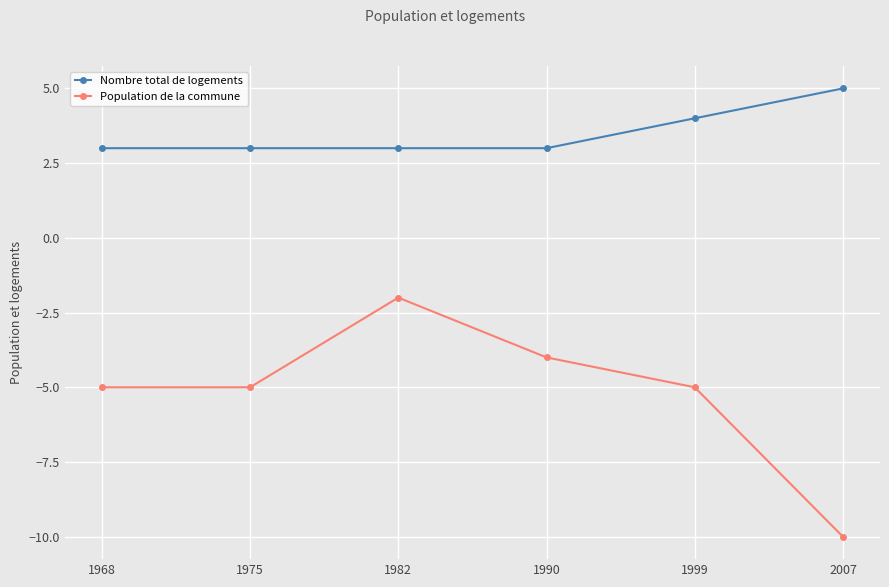

Count the Nombre total de logements values in the range 3 to 4.

5